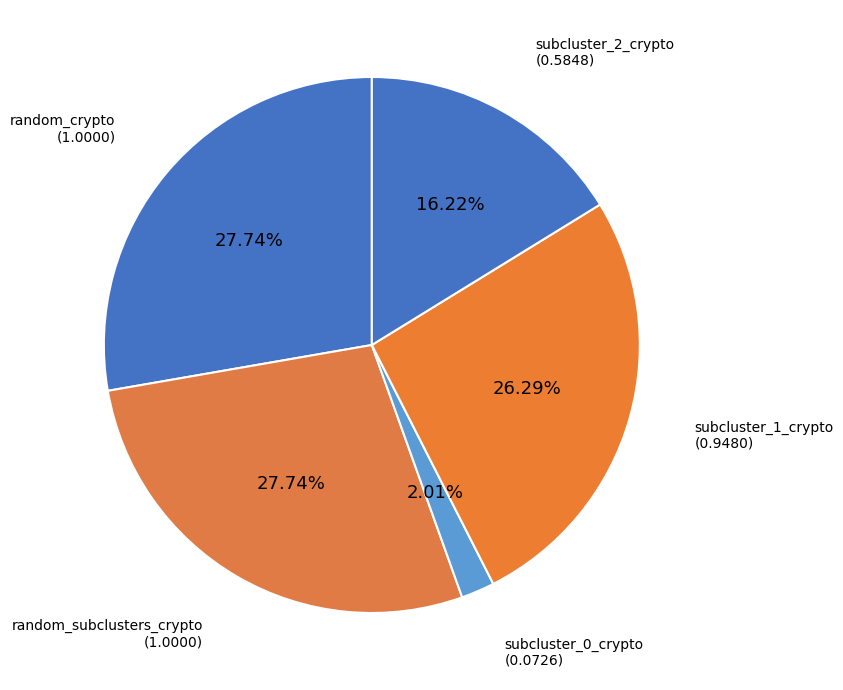

Does any single category account for the majority?

No